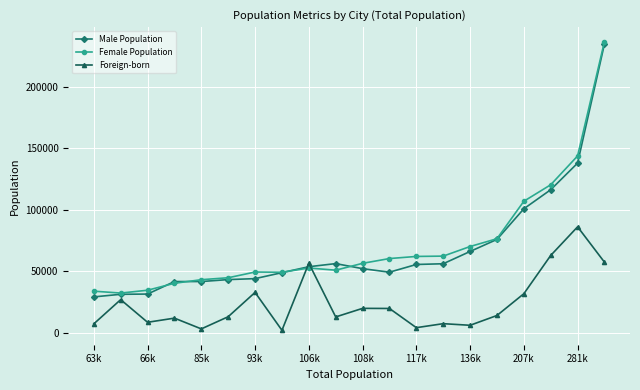

What is the greatest value displayed?

236835